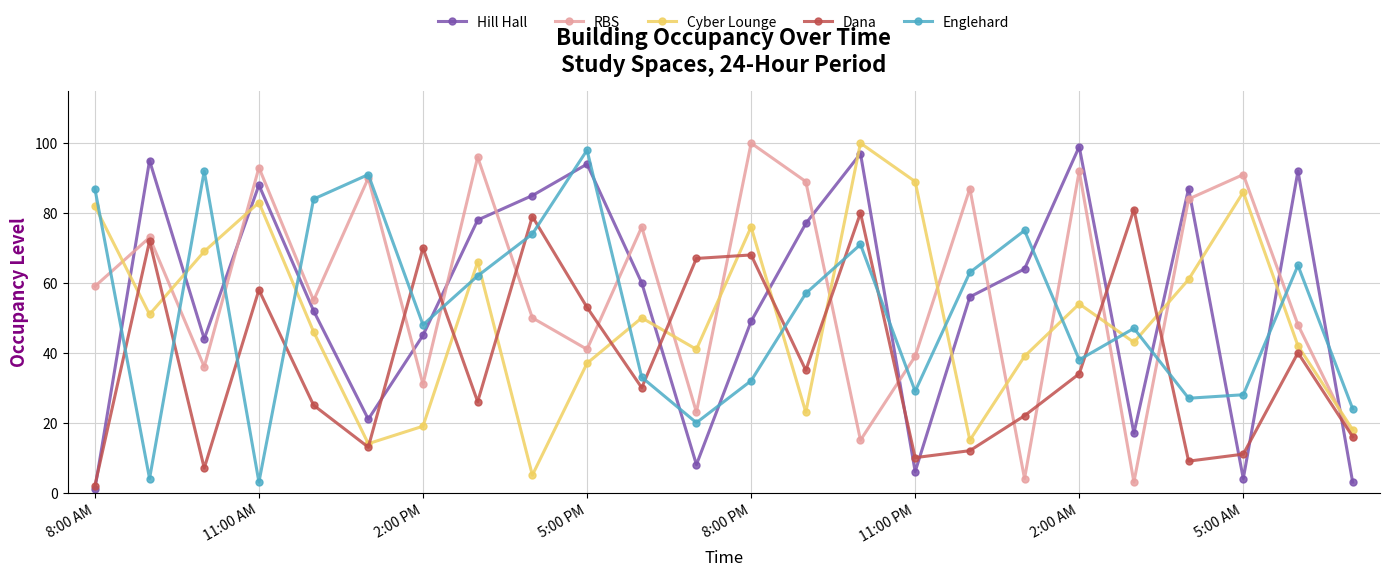

In Englehard, how many points are higher than both neighbors (excluding endpoints)?

7